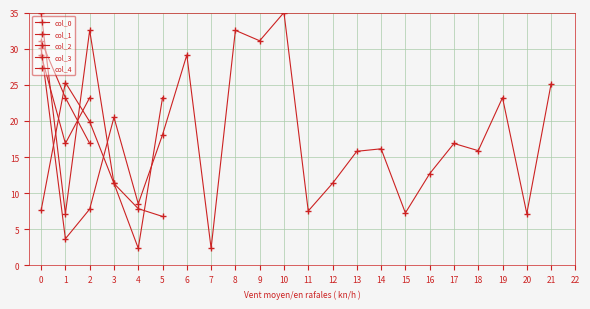

Reading right to left, what are all the values shown in this chart?

21=25.1	20=7.2	19=23.2	18=15.9	17=16.9	16=12.7	15=7.3	14=16.1	13=15.8	12=11.4	11=7.5	10=35.0	9=31.1	8=32.5	7=2.4	6=29.1	5=18.1	4=8.5	3=20.5	2=7.8	1=3.7	0=30.1